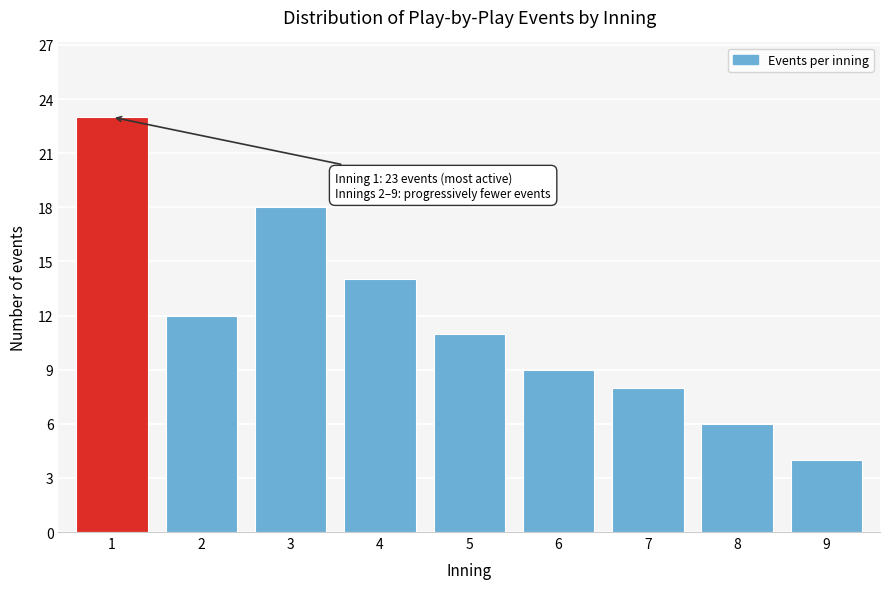

Reading left to right, list all the values displayed in this chart.

23	12	18	14	11	9	8	6	4